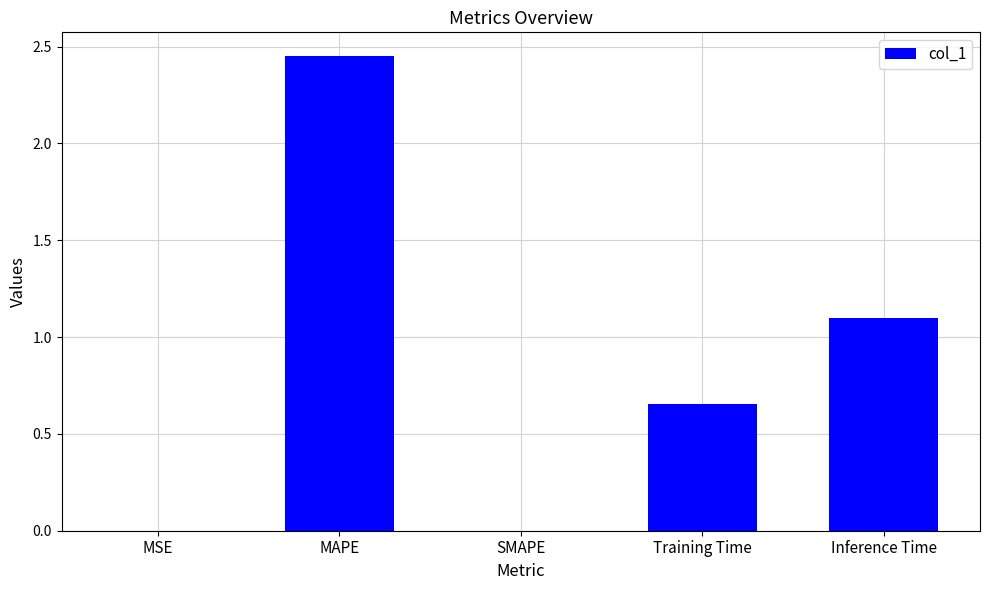

Count the number of categories in the chart.

5